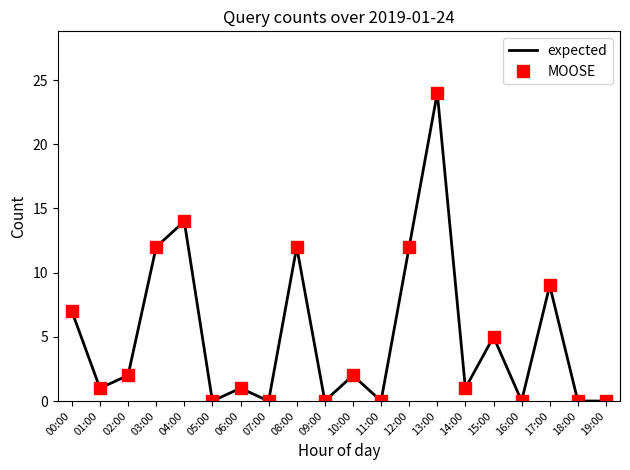

What is the maximum value shown in the chart?

24